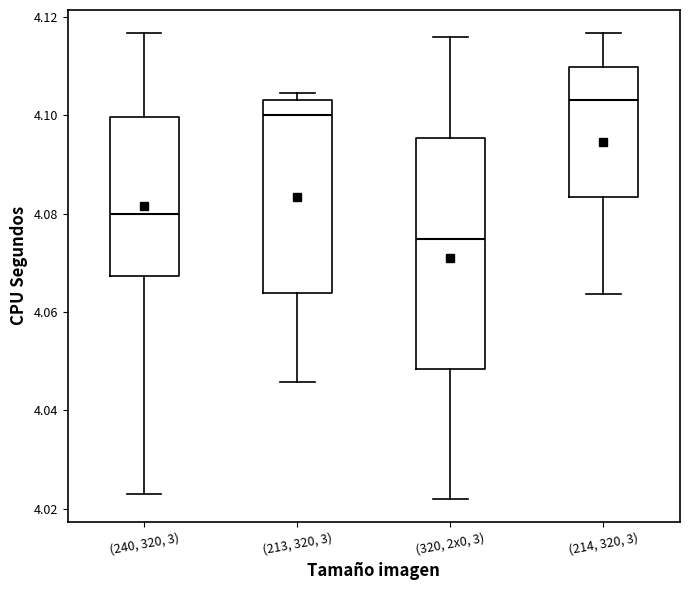

Which box's median line is the lowest?

(320, 2x0, 3)